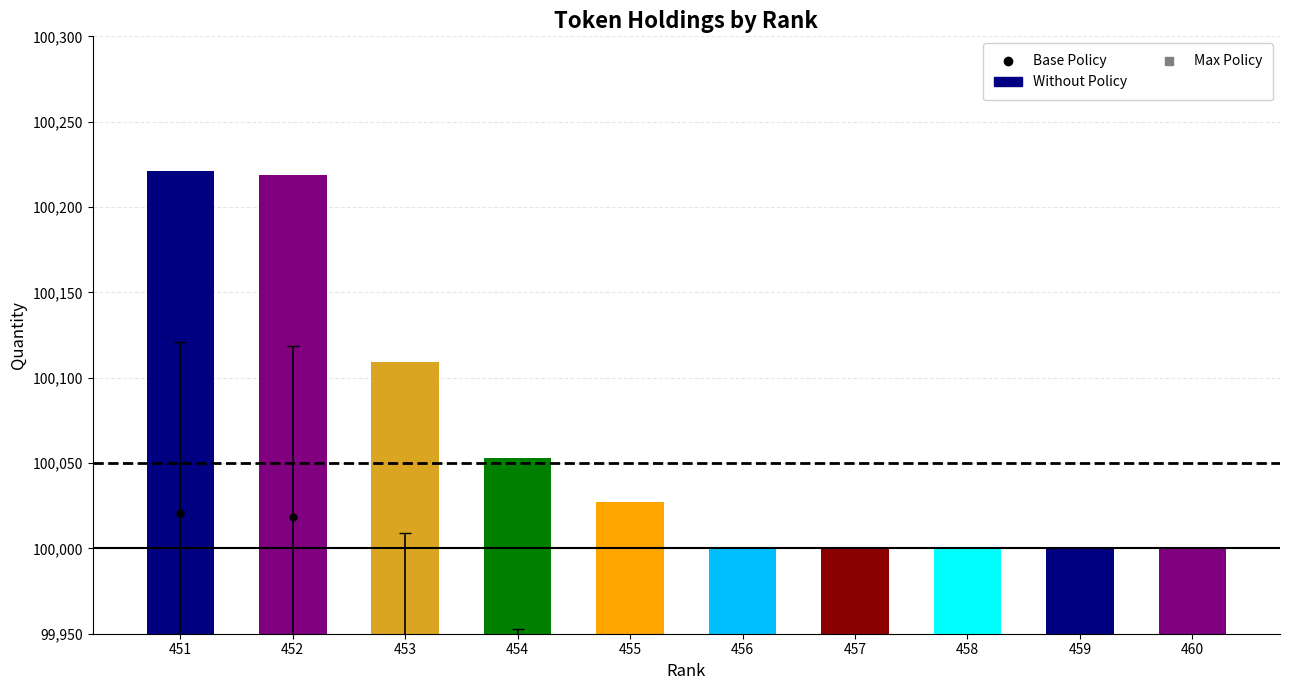

What is the smallest value displayed?

100000.0